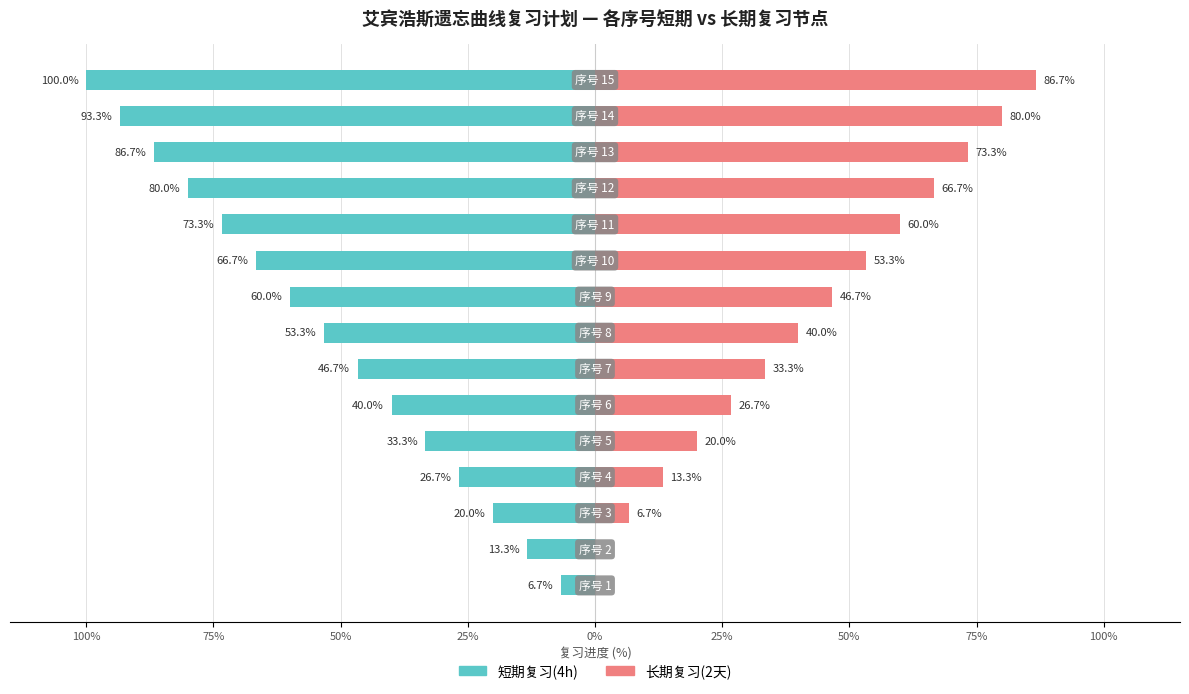

Which series has the widest spread of values?

短期复习(4h)